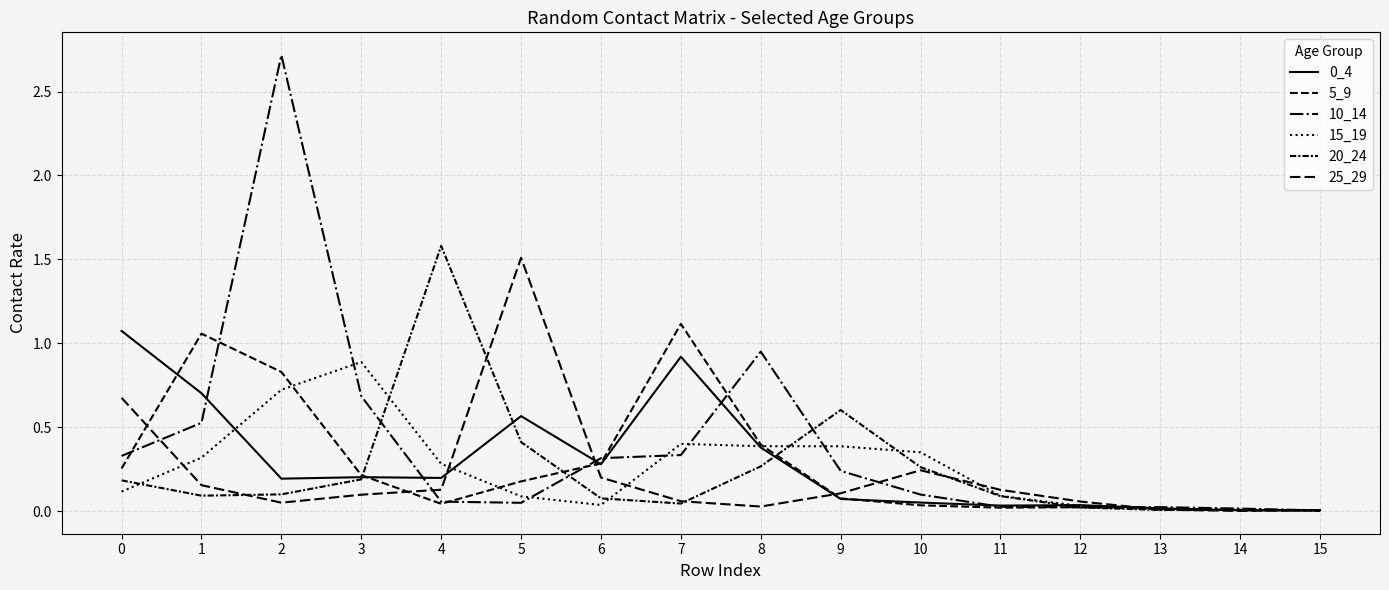

Between 7 and 12, which series saw the biggest shift?

5_9